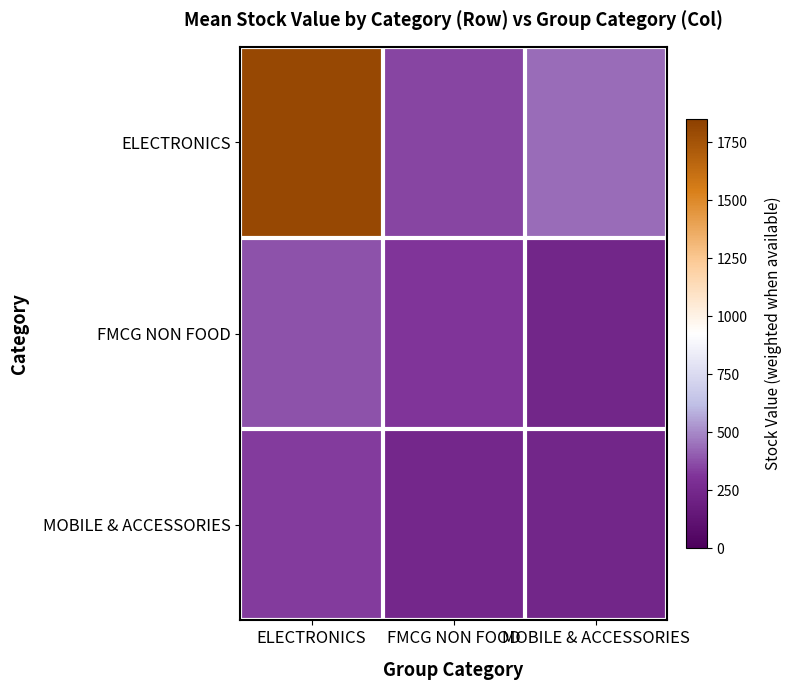

Which series has the largest range (max minus min)?

ELECTRONICS